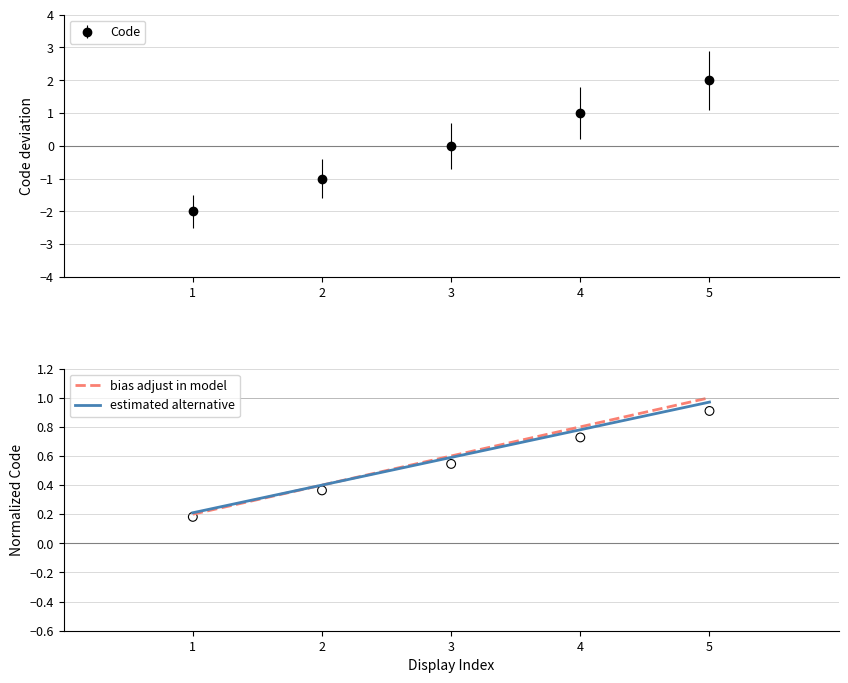

The value of Code at 1 is -2. True or false?

True